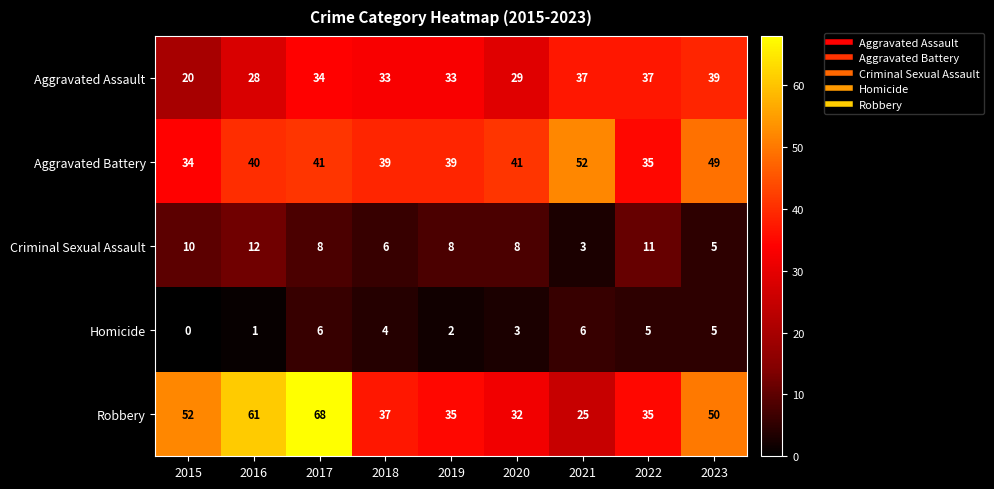

Count the Criminal Sexual Assault values in the range 6 to 10.

5